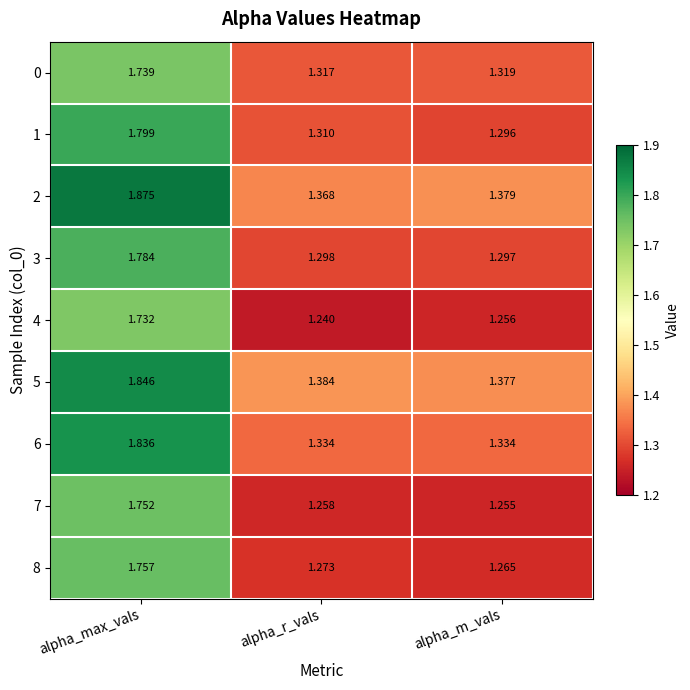

At which category is the sum across all series the highest?

alpha_max_vals